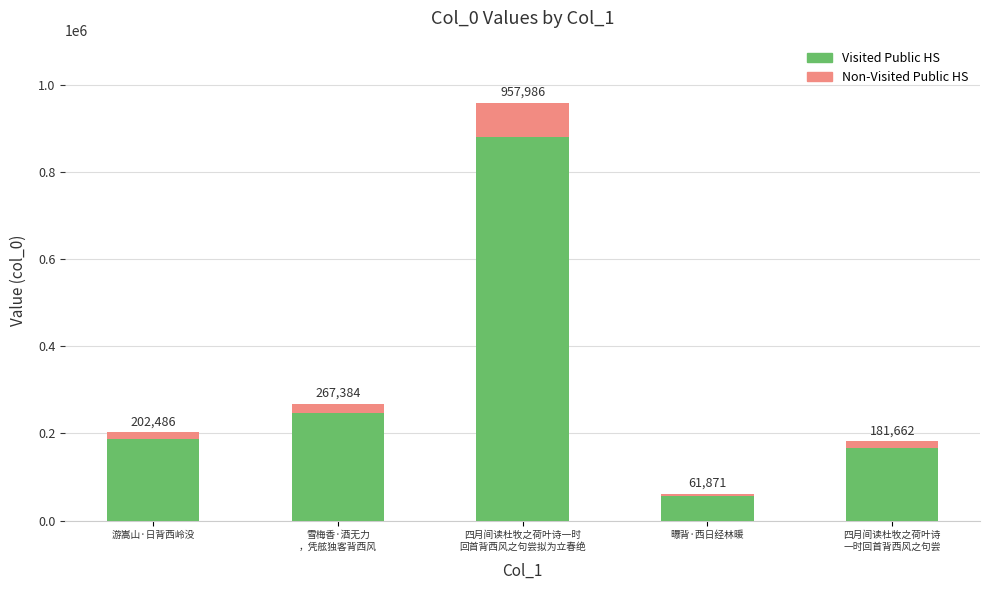

What is the average value of the Non-Visited Public HS series?

26742.2